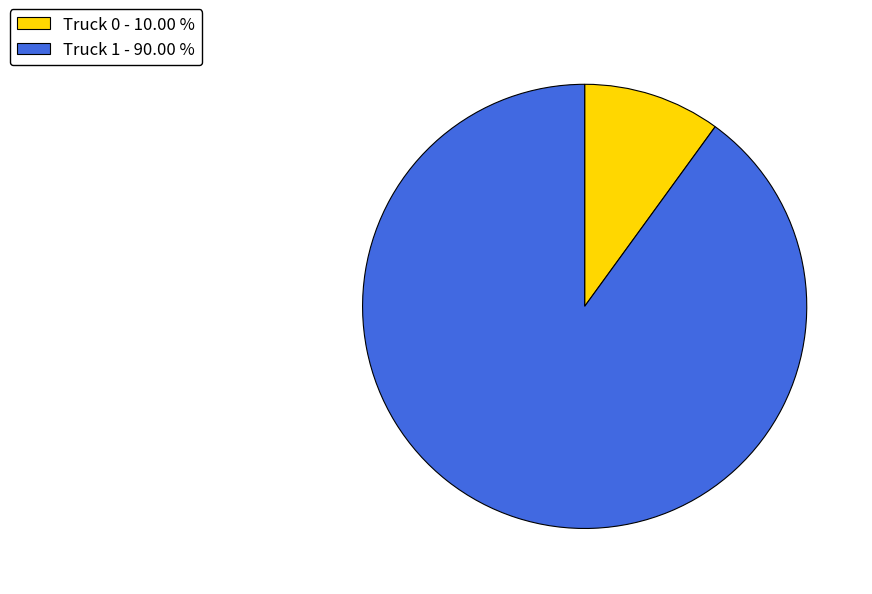

The Truck 1 slice represents 84% of the pie. True or false?

False